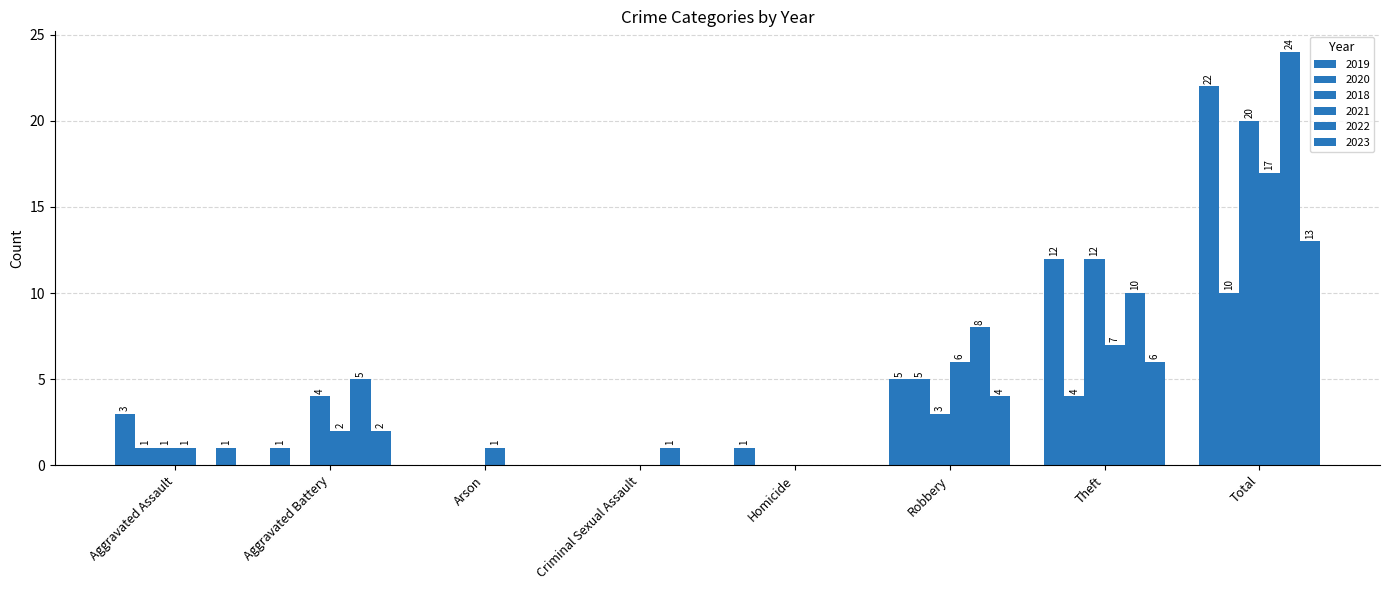

Count the number of categories in the chart.

8